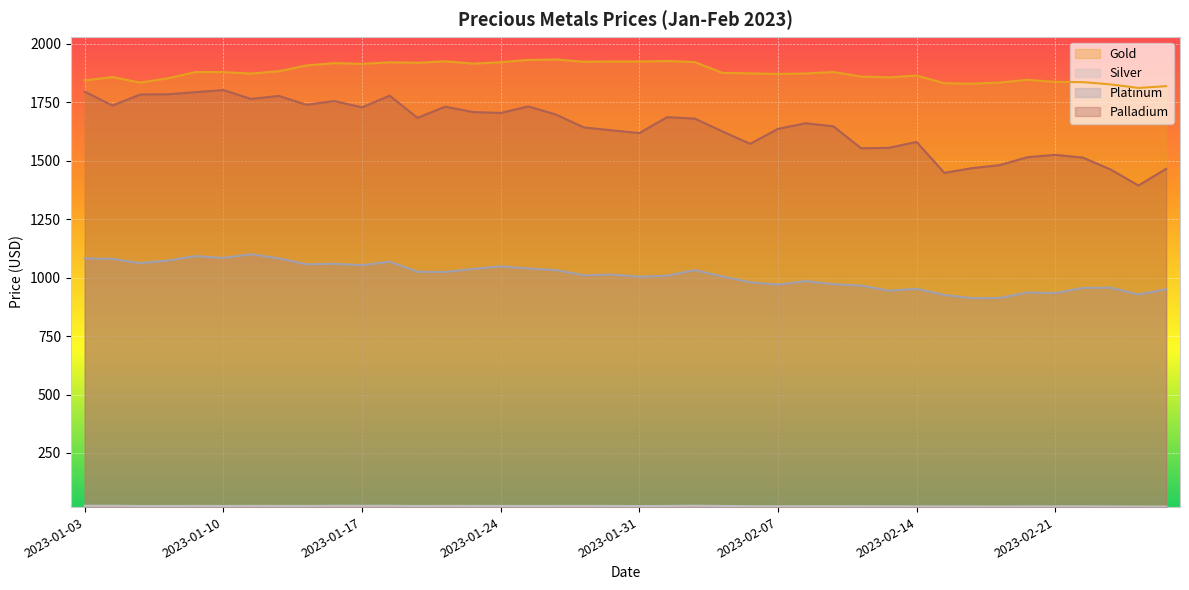

Reading right to left, list all the values displayed in this chart.

Gold: 2023-02-27=1818.7	2023-02-24=1811.0	2023-02-23=1826.0	2023-02-22=1835.8	2023-02-21=1836.8	2023-02-20=1845.8	2023-02-17=1834.0	2023-02-16=1829.0	2023-02-15=1831.2	2023-02-14=1863.7	2023-02-13=1856.0	2023-02-10=1859.7	2023-02-09=1879.1	2023-02-08=1872.7	2023-02-07=1870.7	2023-02-06=1873.2	2023-02-03=1875.3	2023-02-02=1921.7	2023-02-01=1925.9	2023-01-31=1923.9	2023-01-30=1924.1	2023-01-27=1923.0	2023-01-26=1932.5	2023-01-25=1930.8	2023-01-24=1920.8	2023-01-23=1914.8	2023-01-20=1924.9	2023-01-19=1918.6	2023-01-18=1920.7	2023-01-17=1913.8	2023-01-16=1917.0	2023-01-13=1907.2	2023-01-12=1882.5	2023-01-11=1872.3	2023-01-10=1878.7	2023-01-09=1878.8	2023-01-06=1852.2	2023-01-05=1834.0	2023-01-04=1857.3	2023-01-03=1843.2
Silver: 2023-02-27=20.7	2023-02-24=21.1	2023-02-23=21.5	2023-02-22=21.9	2023-02-21=21.8	2023-02-20=21.7	2023-02-17=21.2	2023-02-16=21.6	2023-02-15=21.5	2023-02-14=21.7	2023-02-13=22.0	2023-02-10=22.1	2023-02-09=22.5	2023-02-08=22.4	2023-02-07=22.2	2023-02-06=22.4	2023-02-03=23.5	2023-02-02=24.4	2023-02-01=23.5	2023-01-31=23.0	2023-01-30=23.6	2023-01-27=23.7	2023-01-26=23.7	2023-01-25=23.4	2023-01-24=23.7	2023-01-23=23.7	2023-01-20=23.9	2023-01-19=23.4	2023-01-18=24.2	2023-01-17=24.1	2023-01-16=24.2	2023-01-13=23.7	2023-01-12=23.7	2023-01-11=23.9	2023-01-10=23.5	2023-01-09=23.9	2023-01-06=23.5	2023-01-05=23.4	2023-01-04=24.3	2023-01-03=24.3
Platinum: 2023-02-27=950.0	2023-02-24=928.0	2023-02-23=957.0	2023-02-22=956.0	2023-02-21=934.0	2023-02-20=936.0	2023-02-17=913.0	2023-02-16=912.0	2023-02-15=926.0	2023-02-14=952.0	2023-02-13=944.0	2023-02-10=966.0	2023-02-09=972.0	2023-02-08=985.0	2023-02-07=970.0	2023-02-06=980.0	2023-02-03=1005.0	2023-02-02=1032.0	2023-02-01=1008.0	2023-01-31=1004.0	2023-01-30=1013.0	2023-01-27=1010.0	2023-01-26=1032.0	2023-01-25=1039.0	2023-01-24=1048.0	2023-01-23=1037.0	2023-01-20=1024.0	2023-01-19=1025.0	2023-01-18=1068.0	2023-01-17=1053.0	2023-01-16=1059.0	2023-01-13=1057.0	2023-01-12=1082.0	2023-01-11=1100.0	2023-01-10=1084.0	2023-01-09=1092.0	2023-01-06=1073.0	2023-01-05=1062.0	2023-01-04=1080.0	2023-01-03=1082.0
Palladium: 2023-02-27=1465.0	2023-02-24=1394.0	2023-02-23=1462.0	2023-02-22=1513.0	2023-02-21=1525.0	2023-02-20=1515.0	2023-02-17=1481.0	2023-02-16=1468.0	2023-02-15=1448.0	2023-02-14=1580.0	2023-02-13=1555.0	2023-02-10=1553.0	2023-02-09=1647.0	2023-02-08=1660.0	2023-02-07=1636.0	2023-02-06=1572.0	2023-02-03=1625.0	2023-02-02=1680.0	2023-02-01=1686.0	2023-01-31=1618.0	2023-01-30=1630.0	2023-01-27=1642.0	2023-01-26=1697.0	2023-01-25=1732.0	2023-01-24=1704.0	2023-01-23=1708.0	2023-01-20=1731.0	2023-01-19=1683.0	2023-01-18=1778.0	2023-01-17=1728.0	2023-01-16=1755.0	2023-01-13=1739.0	2023-01-12=1777.0	2023-01-11=1764.0	2023-01-10=1802.0	2023-01-09=1793.0	2023-01-06=1784.0	2023-01-05=1783.0	2023-01-04=1736.0	2023-01-03=1795.0